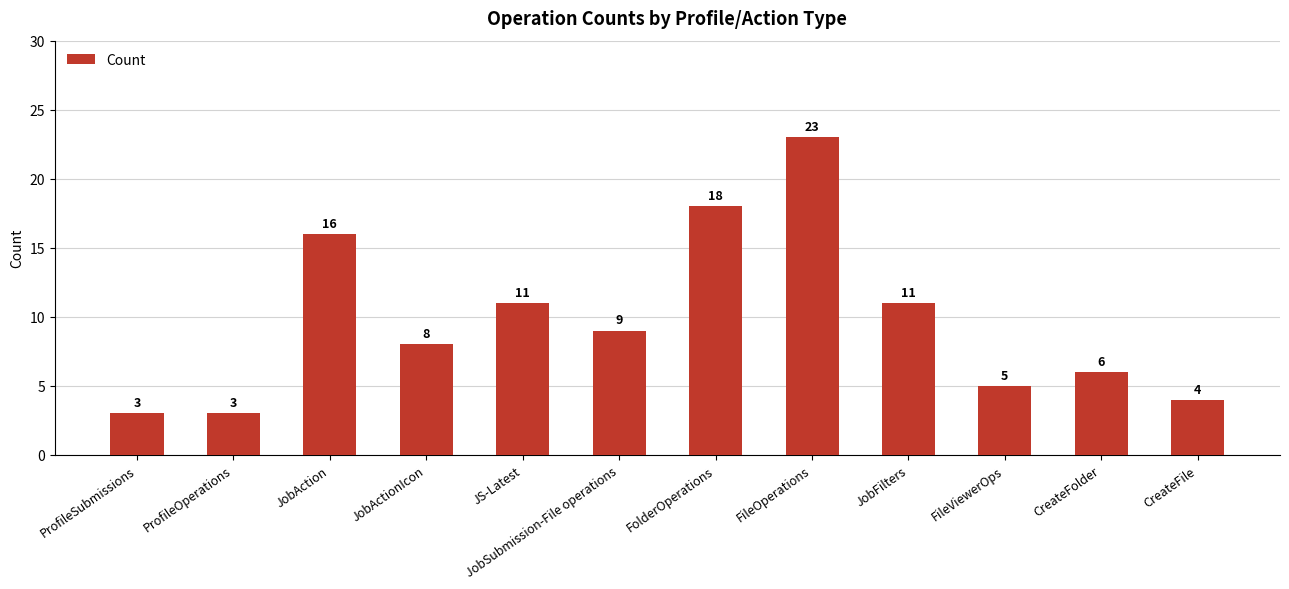

What is the label of the 4th bar from the left?

JobActionIcon